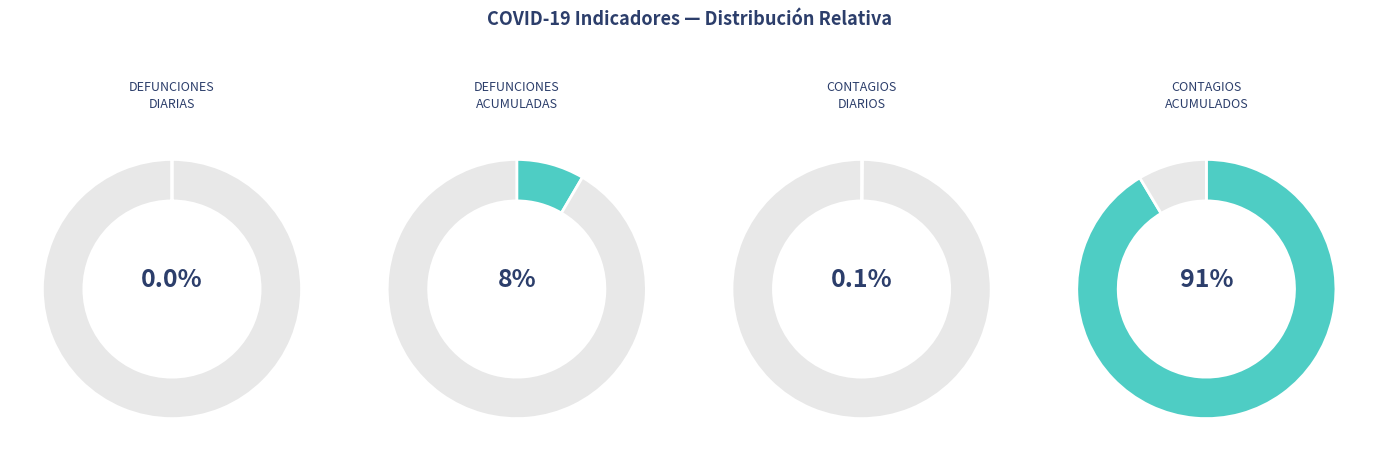

The DEFUNCIONES DIARIAS slice represents 1% of the pie. True or false?

False